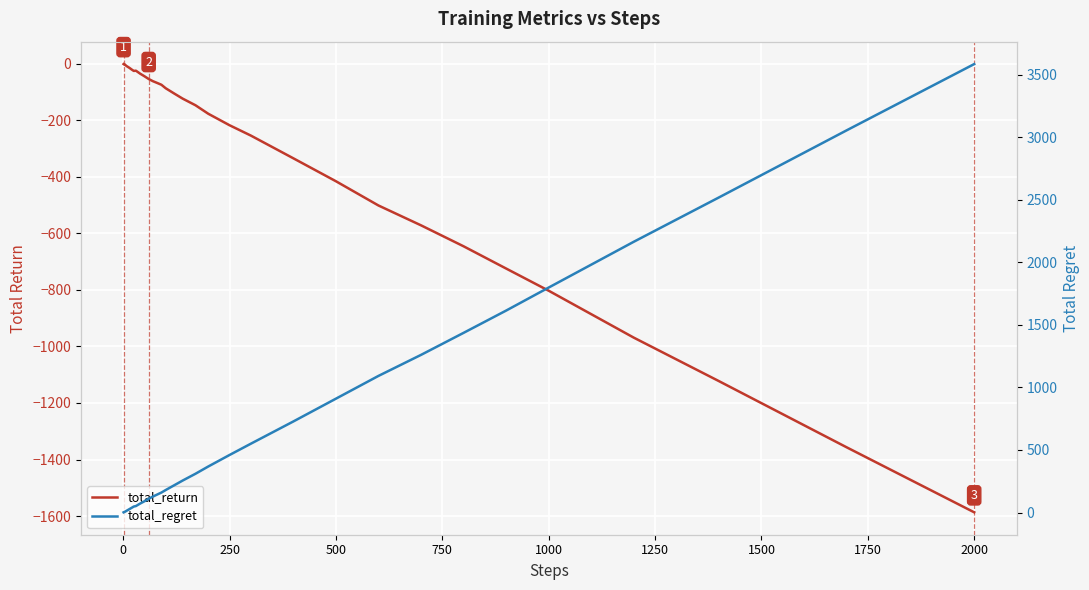

What is the difference between the maximum and second lowest values in the total_return series?

1356.1